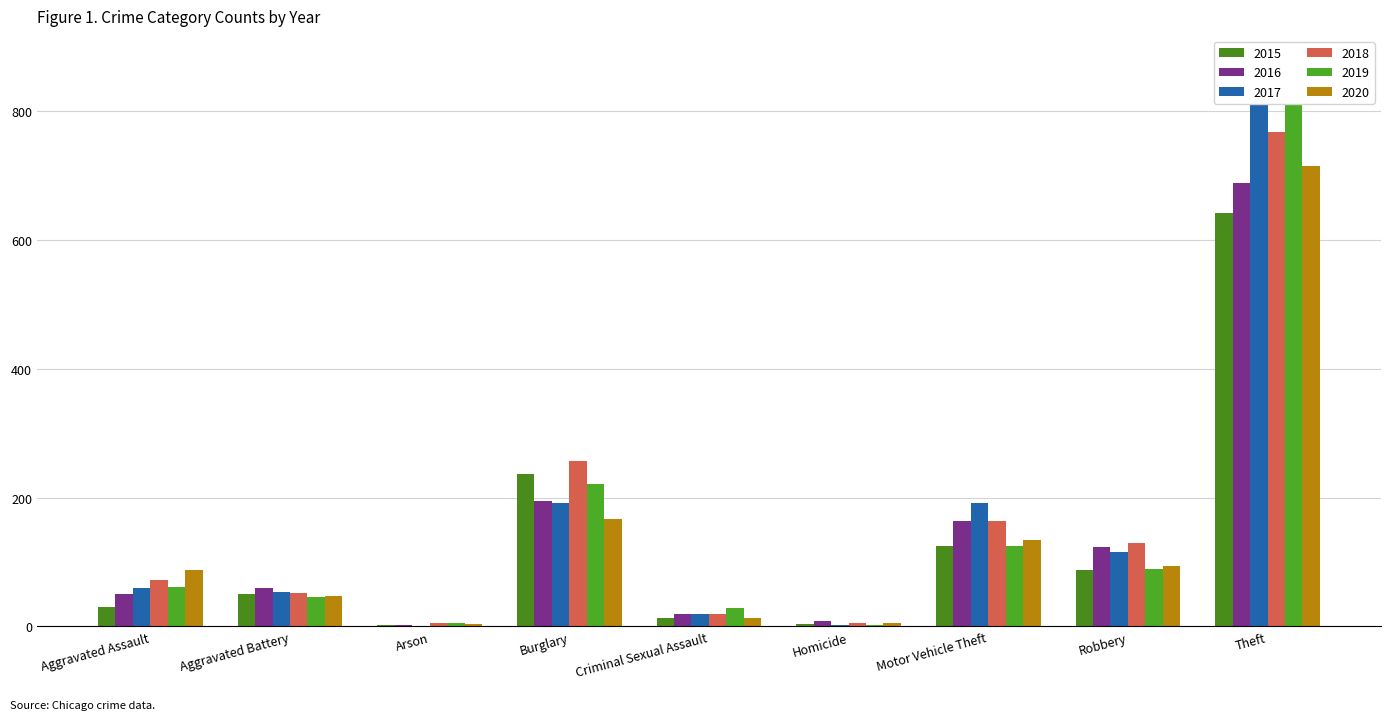

What is the sum of all 2020 values?

1268